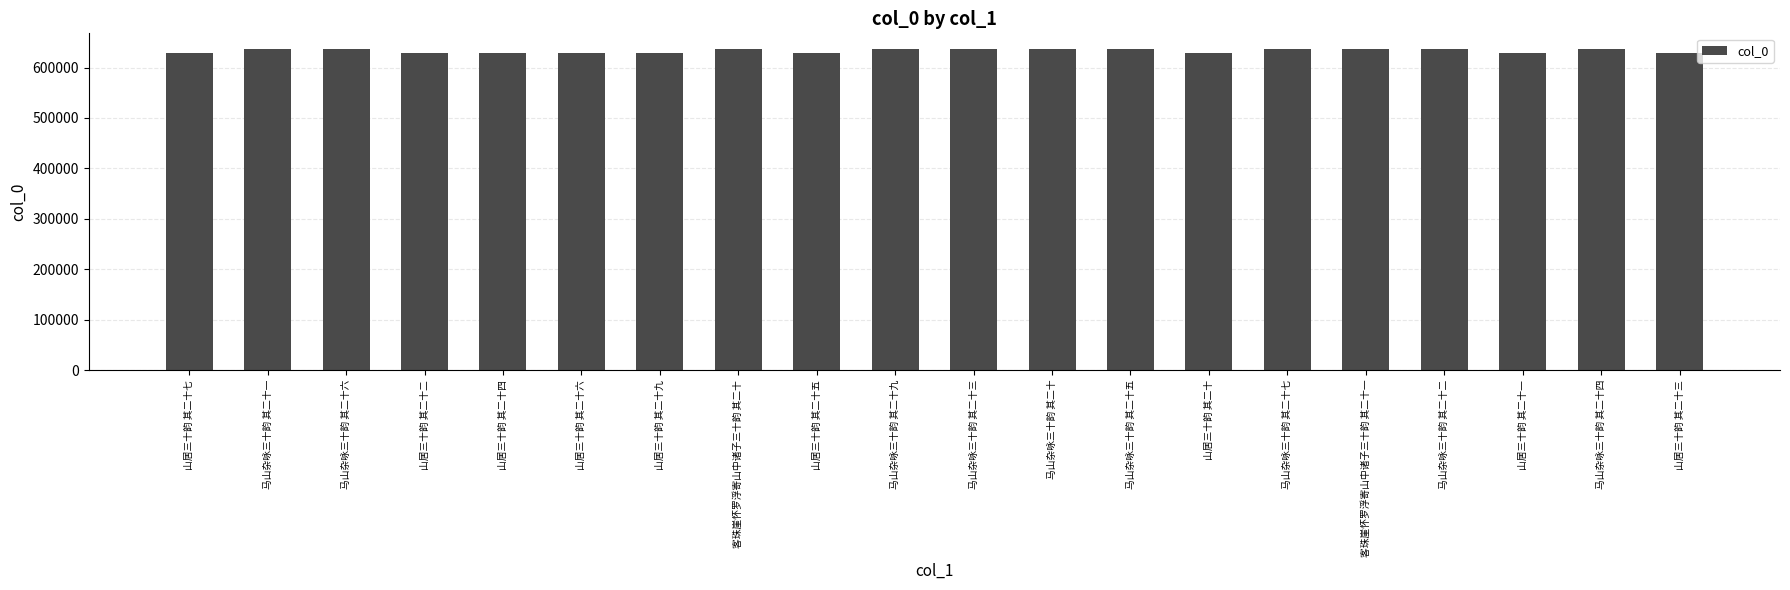

What is the smallest value displayed?

627908